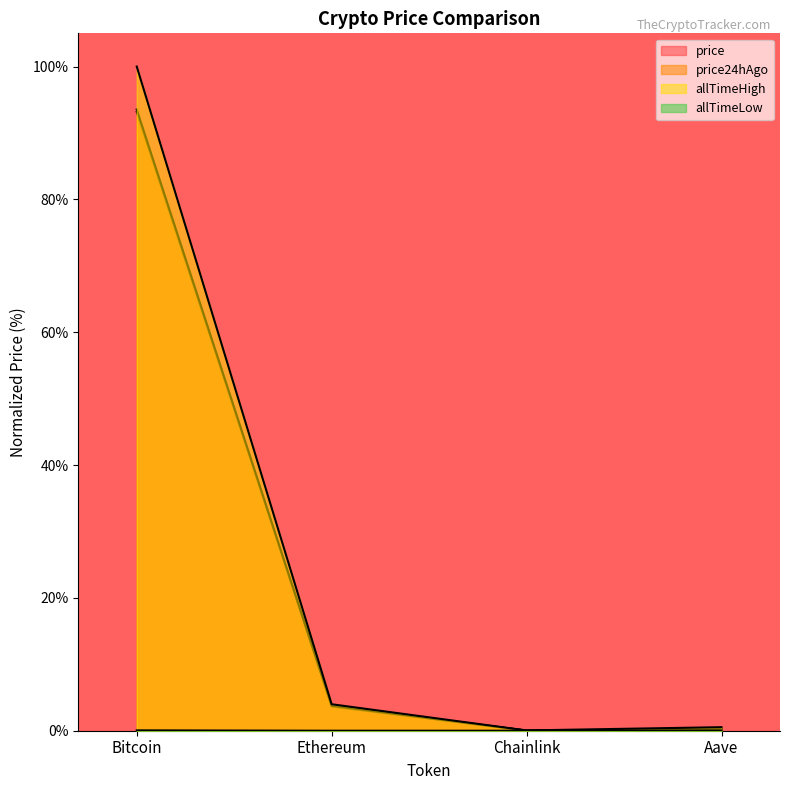

Read the allTimeHigh value at Aave.

0.5